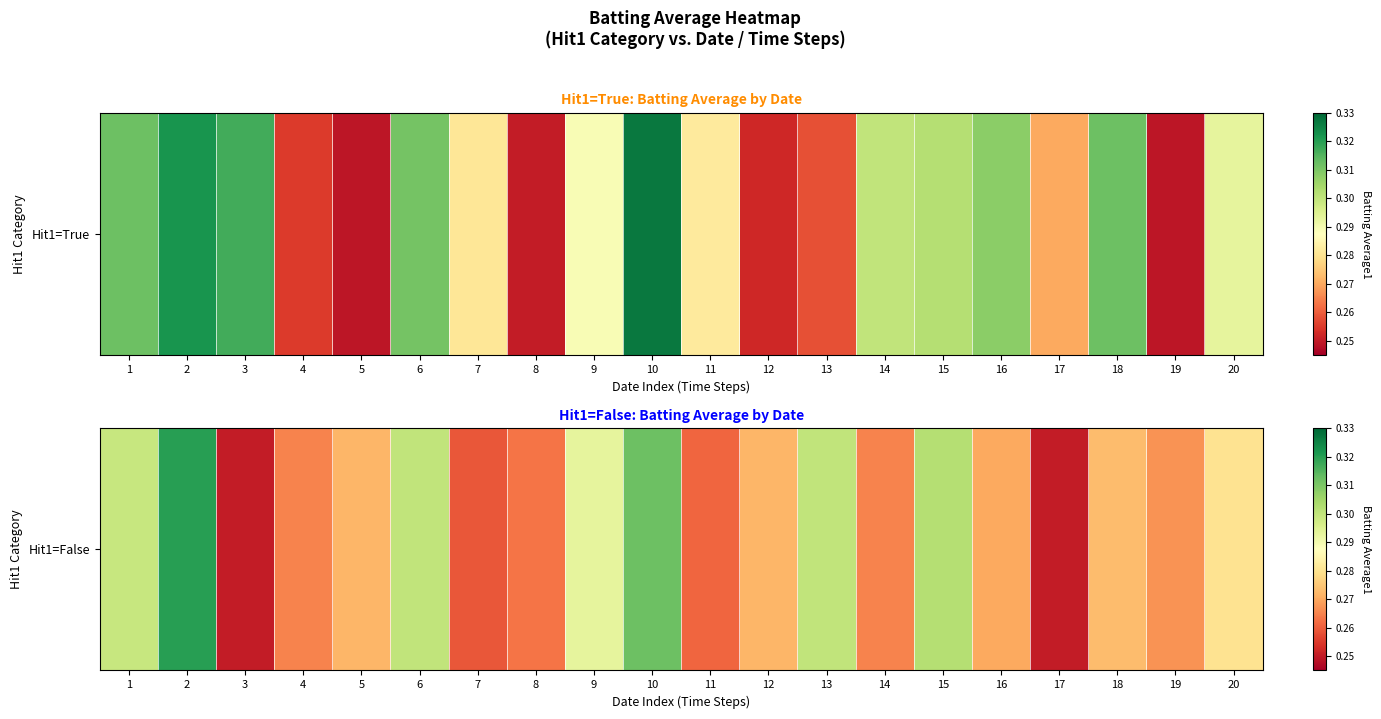

What is the difference between the maximum and second lowest values?

0.1